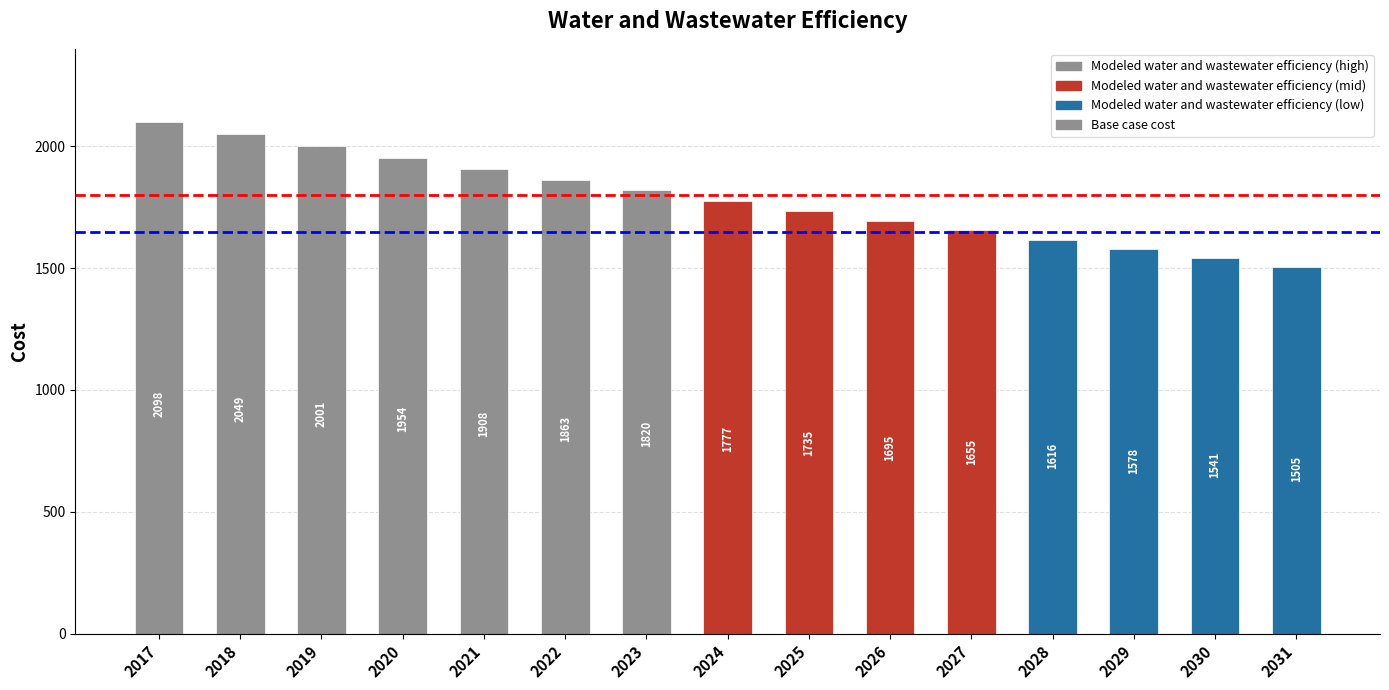

What is the greatest value displayed?

2098.0